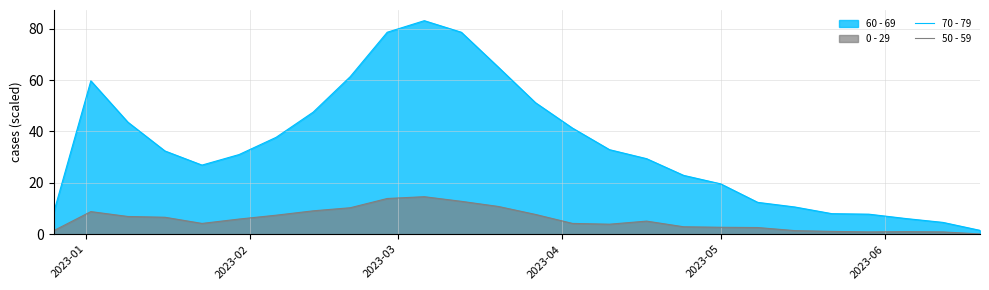

True or false: 70 - 79 and 50 - 59 intersect in this chart.

False